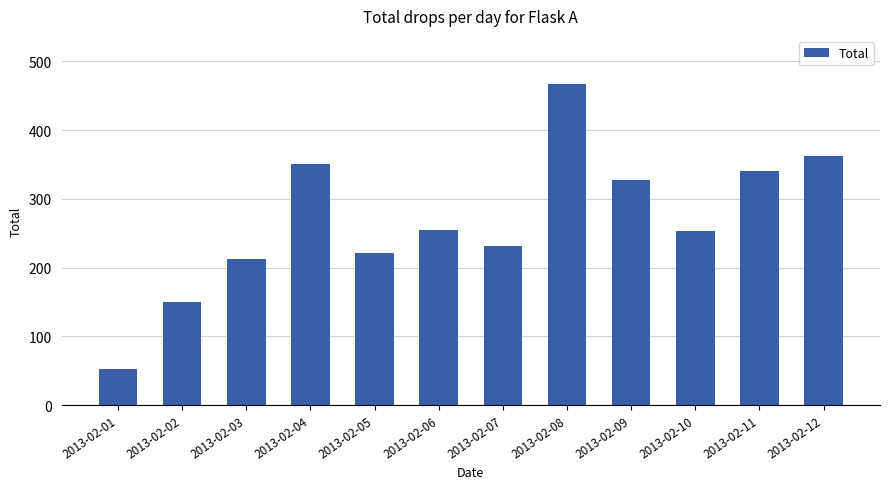

What is the smallest value displayed?

52